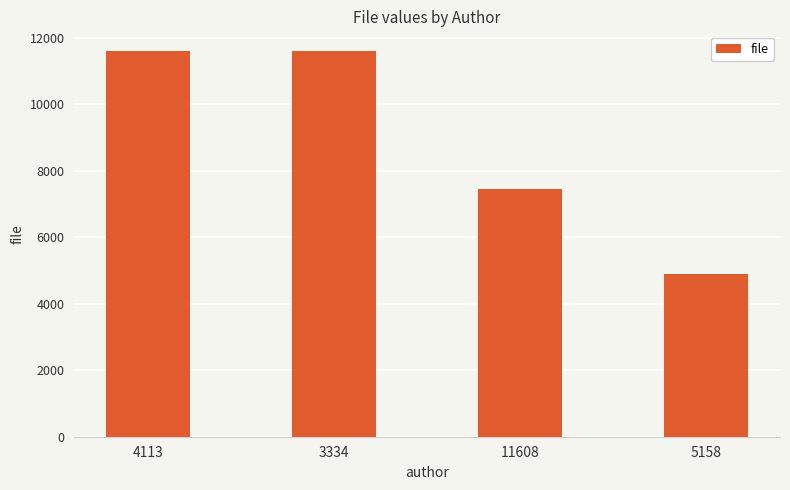

Count the values in the range 7447 to 11608.

3